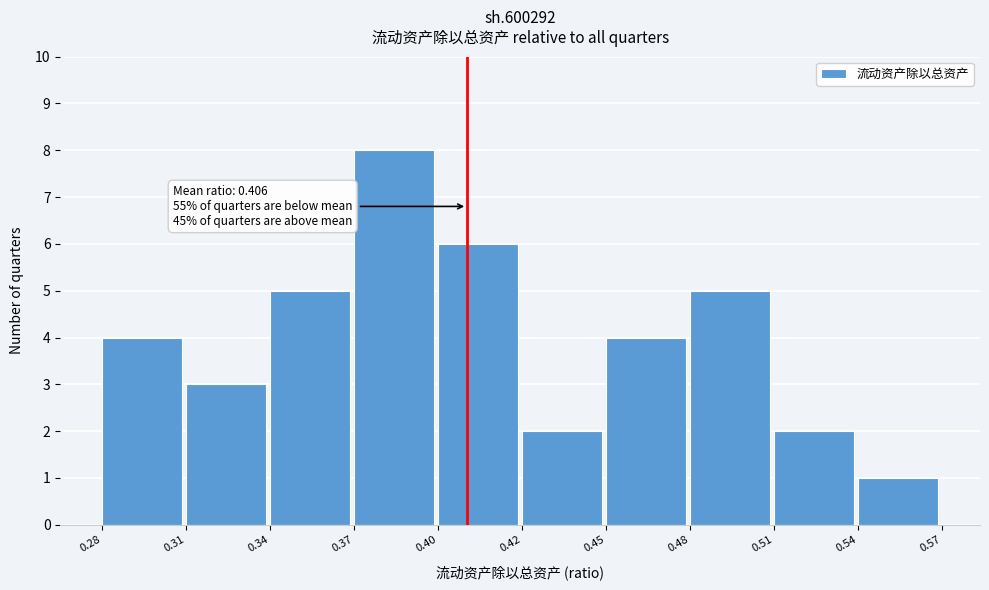

Reading left to right, extract all data points from this chart.

0.28=4	0.31=3	0.34=5	0.37=8	0.40=6	0.42=2	0.45=4	0.48=5	0.51=2	0.54=1